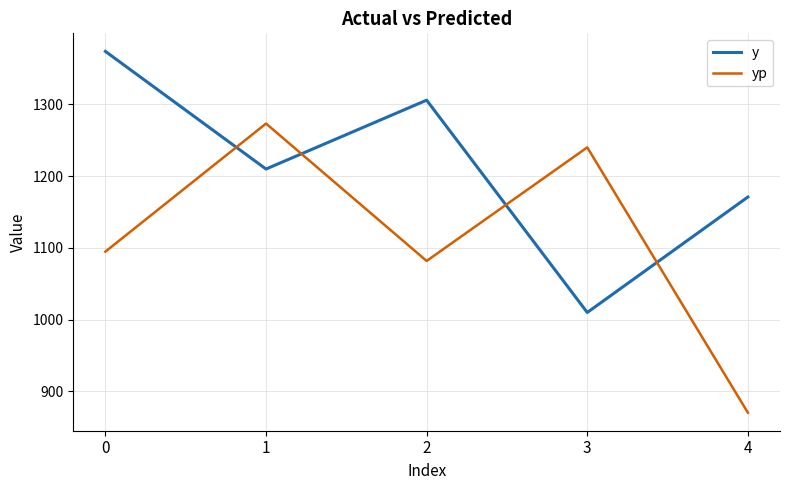

What is the sum of the yp values at 0 and 4?

1965.2